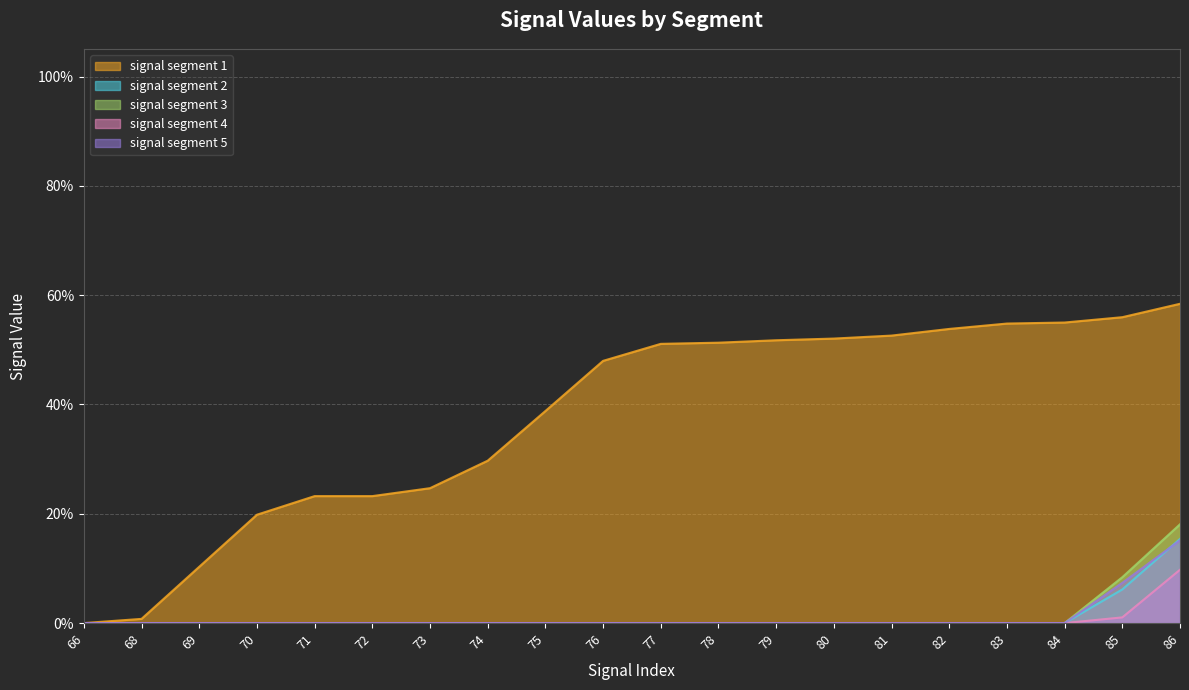

Which label corresponds to the largest value in the chart?

86